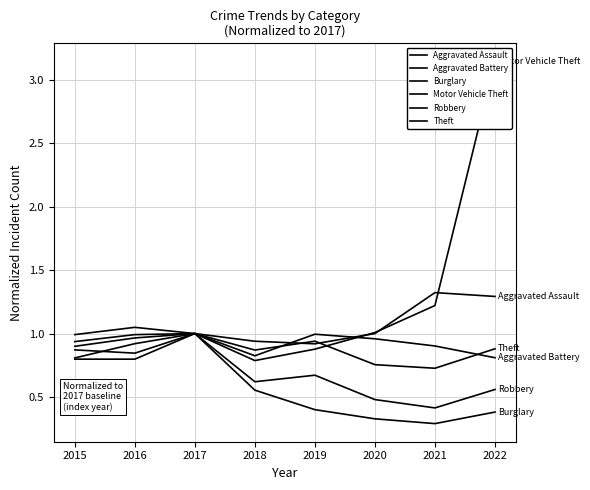

How many interior local valleys does the Burglary series have?

1